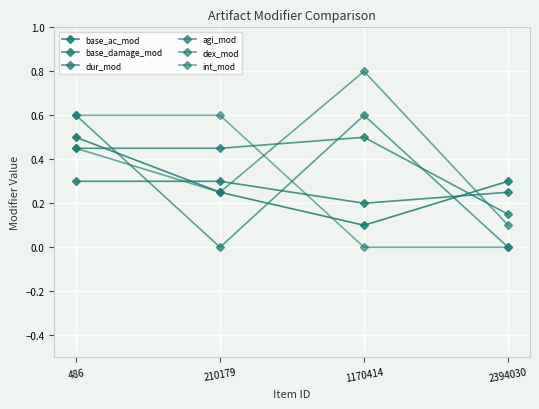

How many lines are shown in the chart?

6